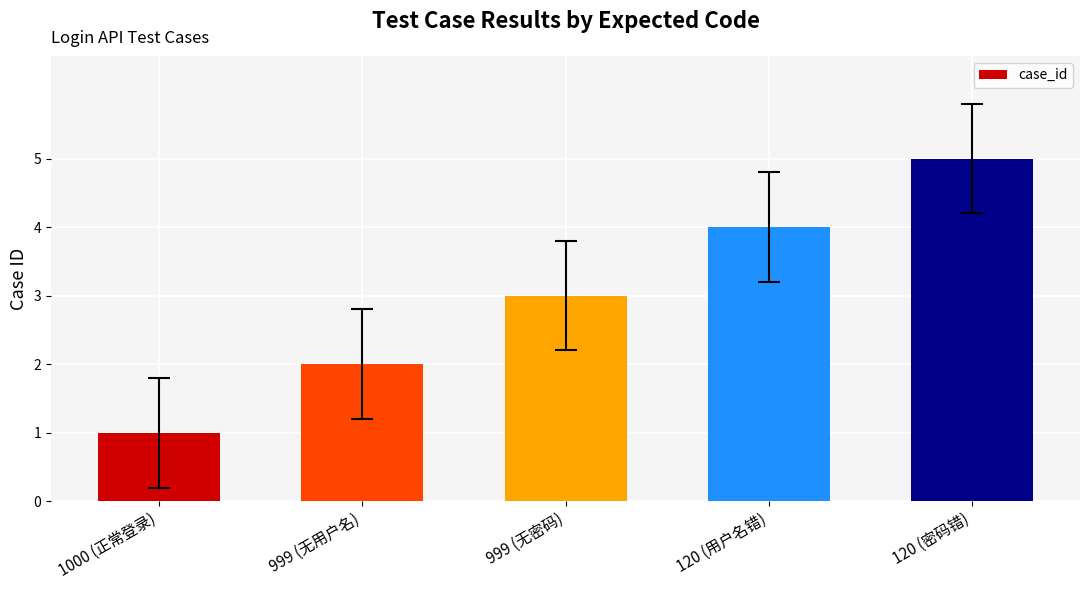

How many series are shown in this chart?

1